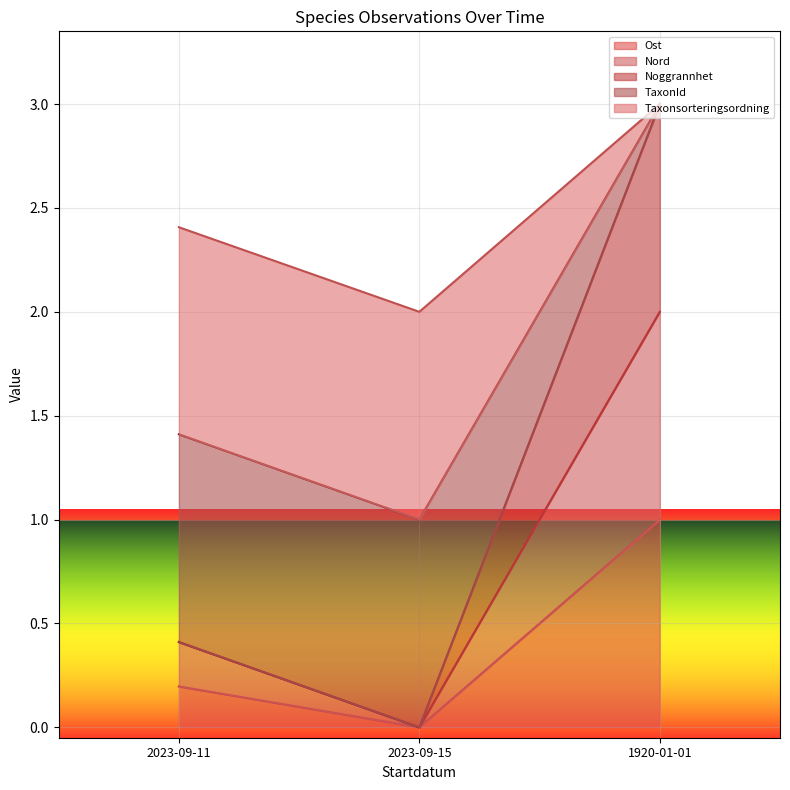

Count the TaxonId values in the range 1 to 3.

3